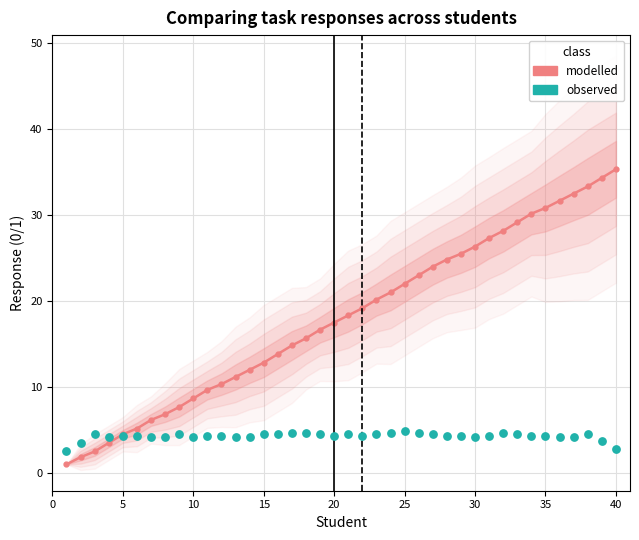

Is the value of modelled at 23 greater than the value of observed at 19?

Yes